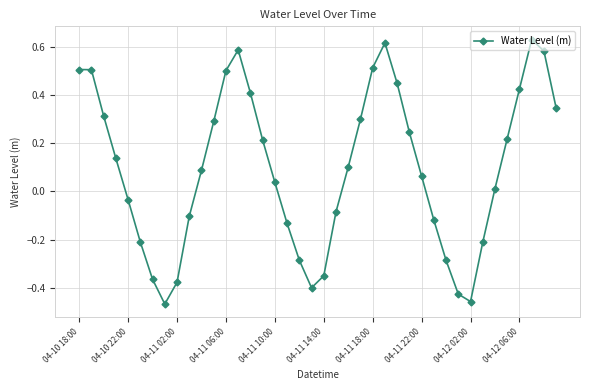

What is the difference between the second highest and second lowest values?

1.1